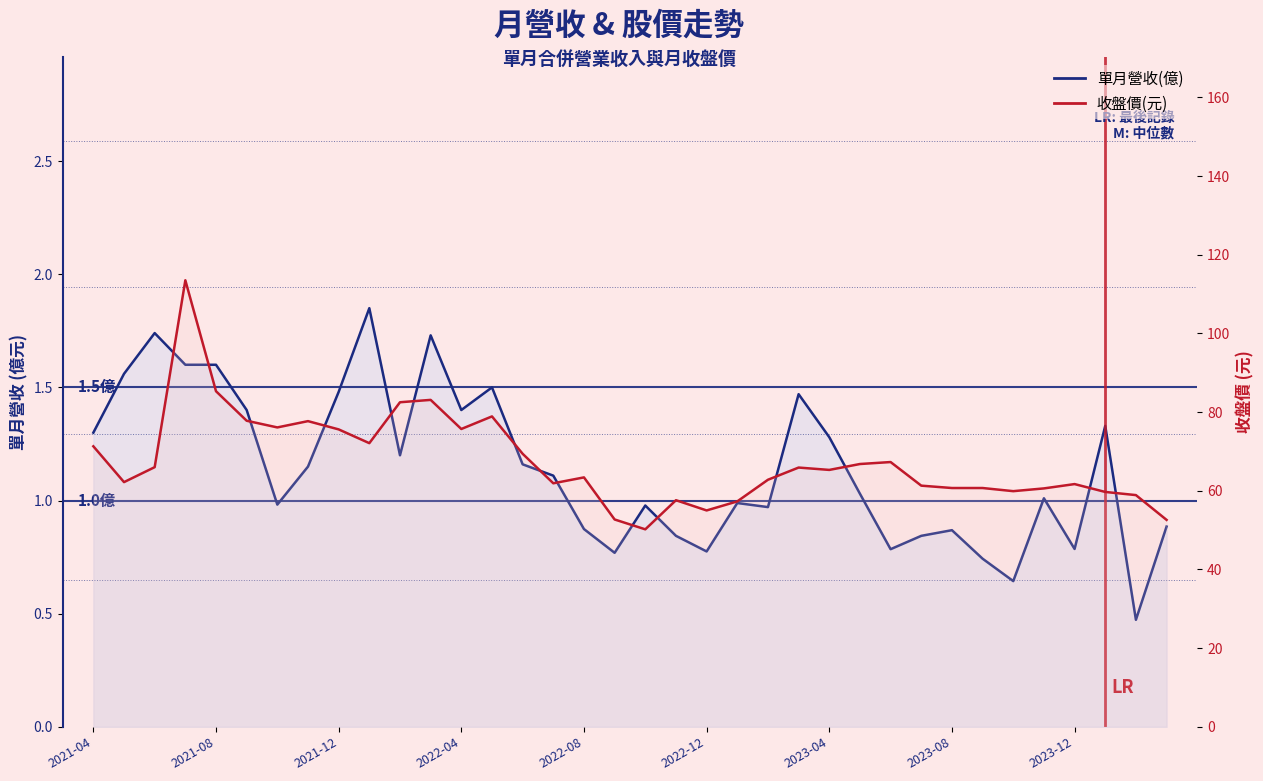

At how many categories does at least one series exceed 58?

30